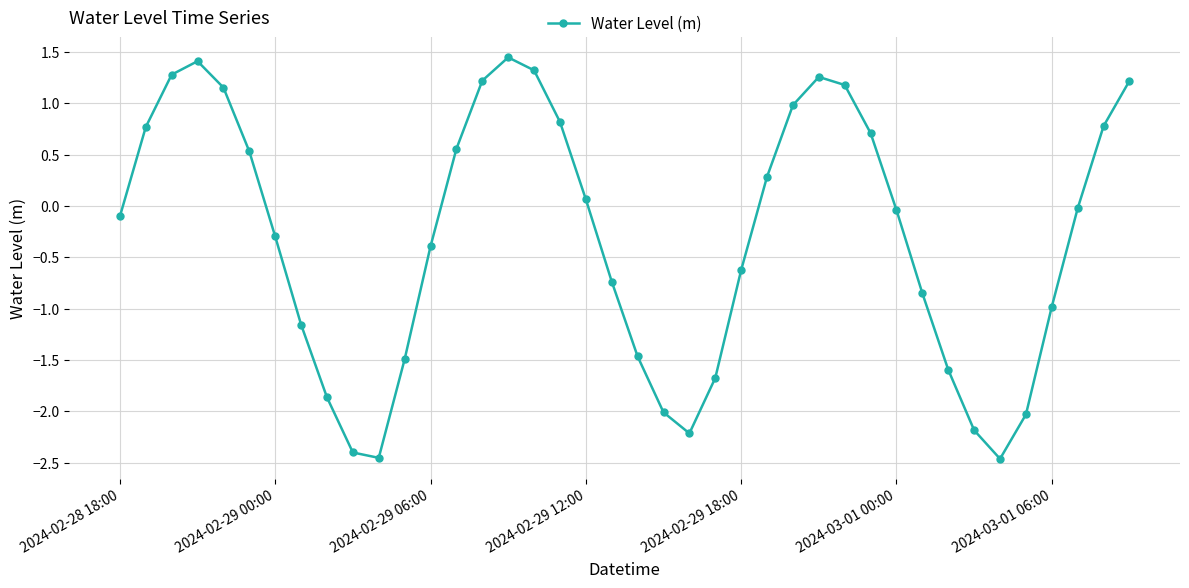

What is the value of the 14th point from the left?

0.6